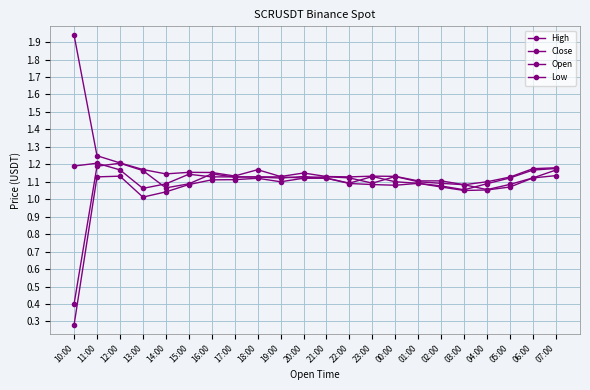

Is this an area chart (filled region under the line)?

No